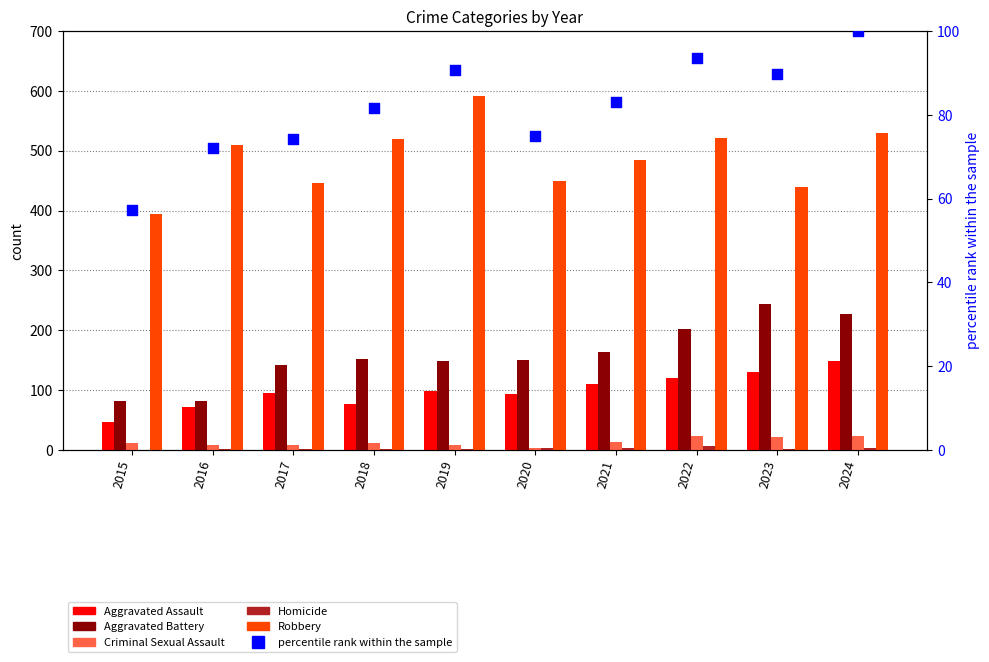

At how many categories does at least one series exceed 518?

4